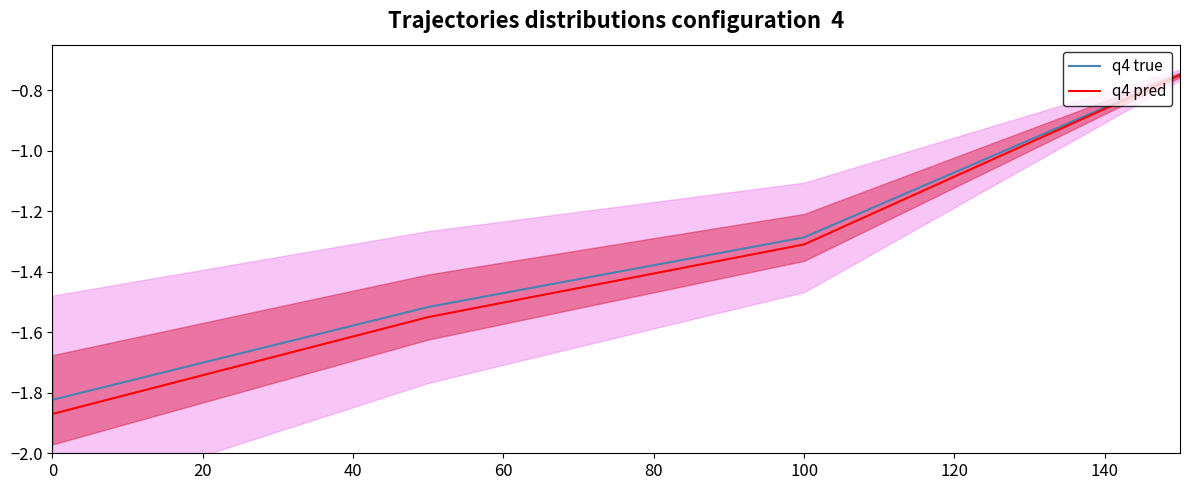

What is the value of the q4 true point at the 2nd from the left?

-1.5